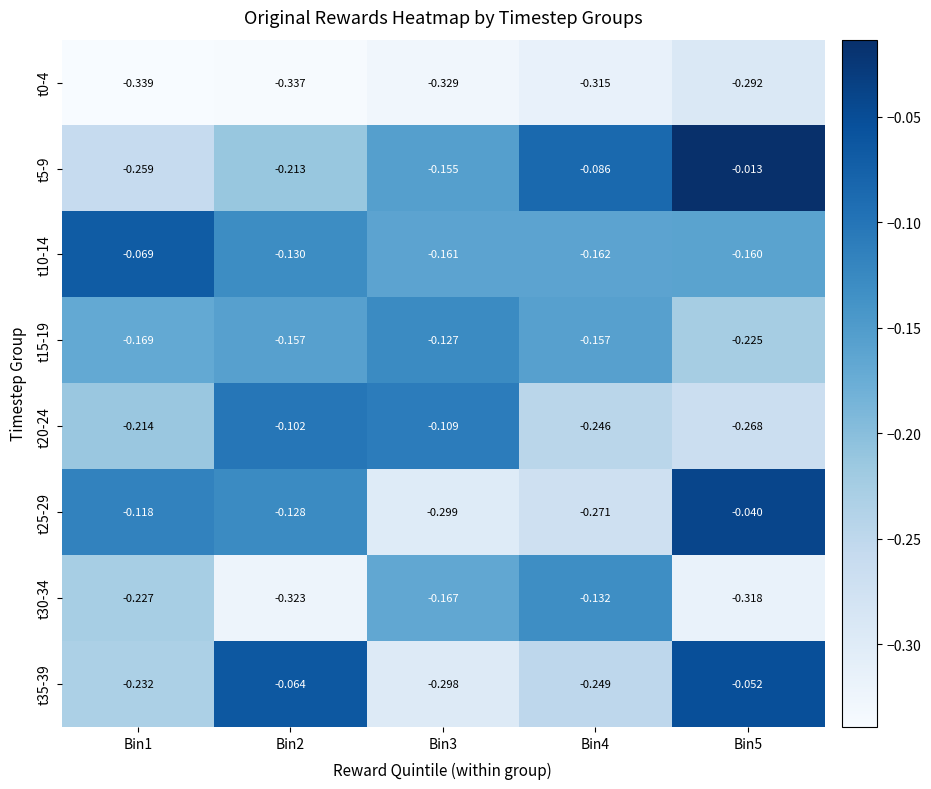

How many distinct data groups are displayed?

8